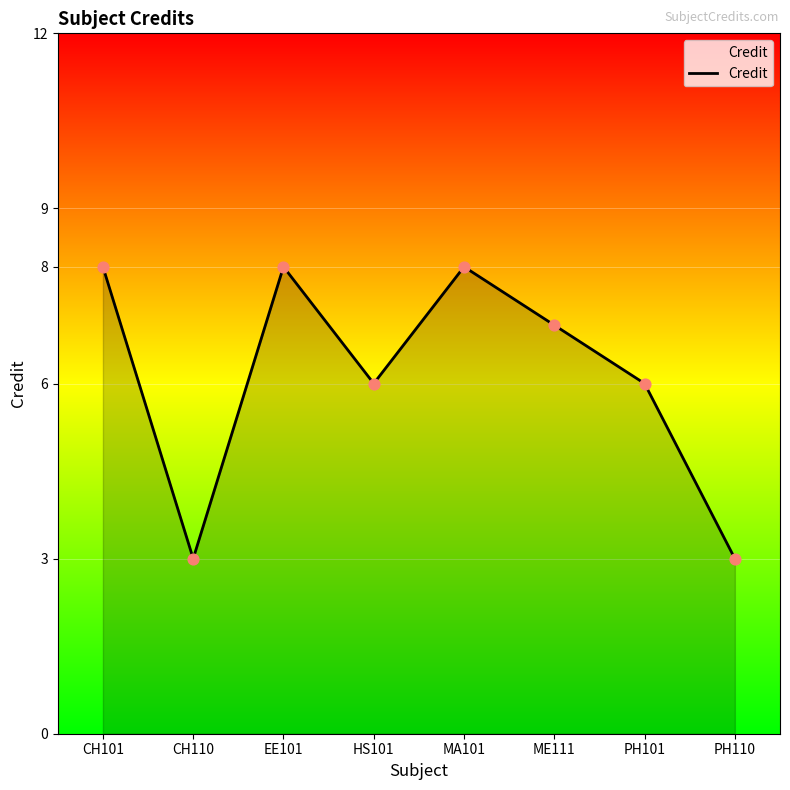

What is the change in value from CH110 to MA101?

+5